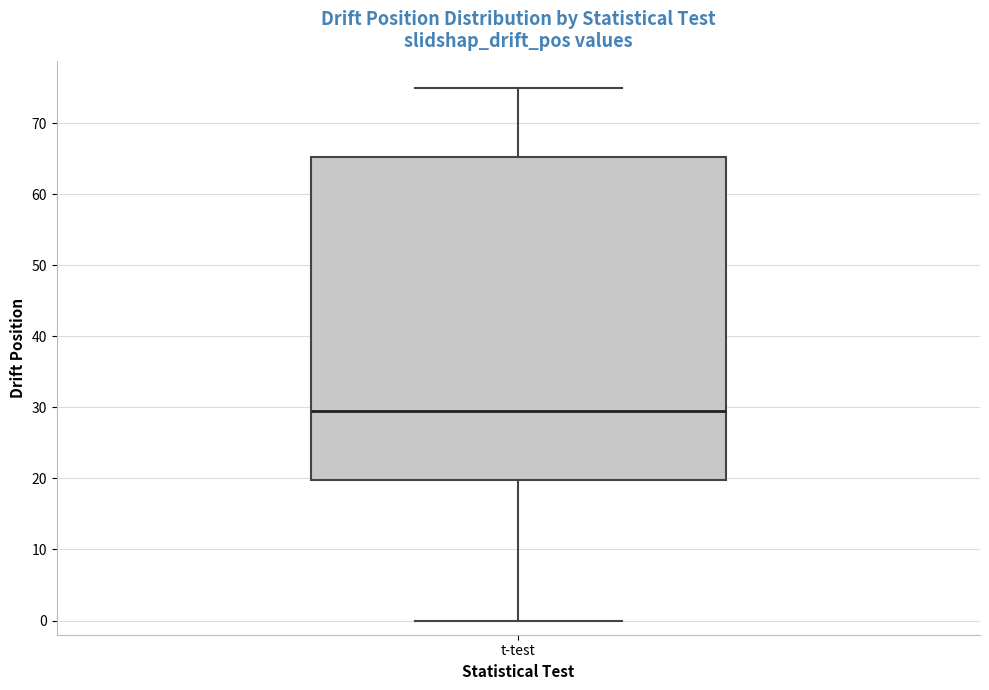

Read this box plot against the y-axis: the position of the median line, the range covered by the box, and the ends of both whiskers. The values are not printed on the chart, so give them approximately, as read against the axis.

median 30, box 20 to 65, whiskers 0 to 75